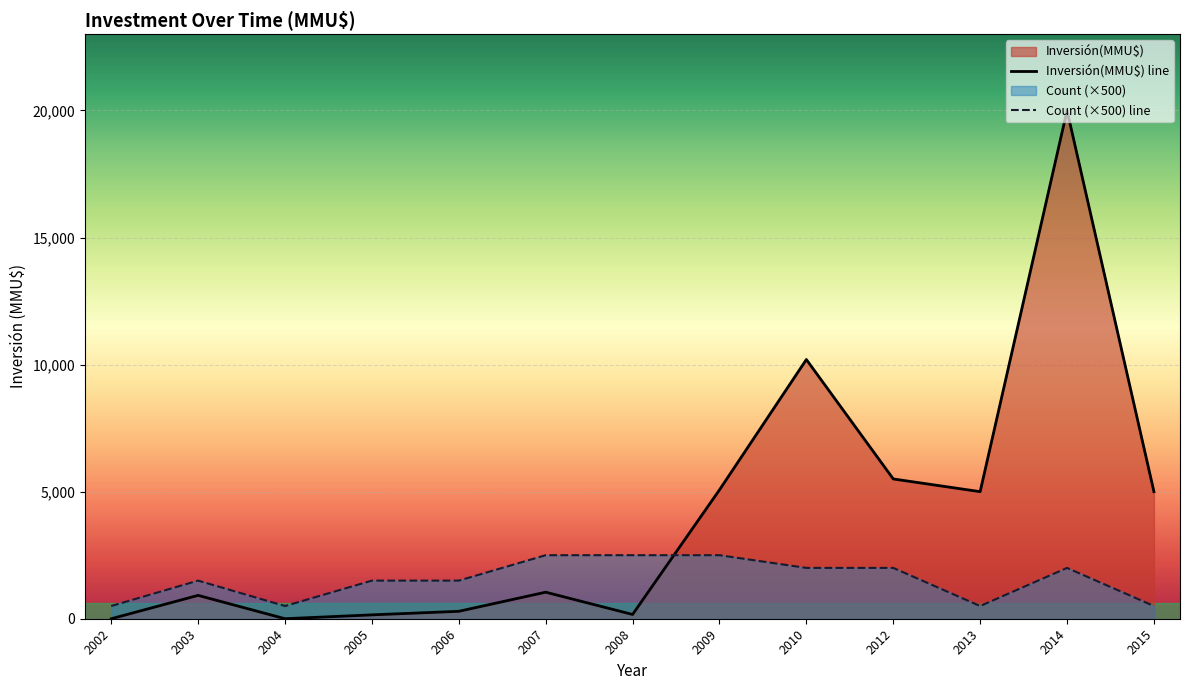

What is the difference between the highest and lowest values at 2007?

1456